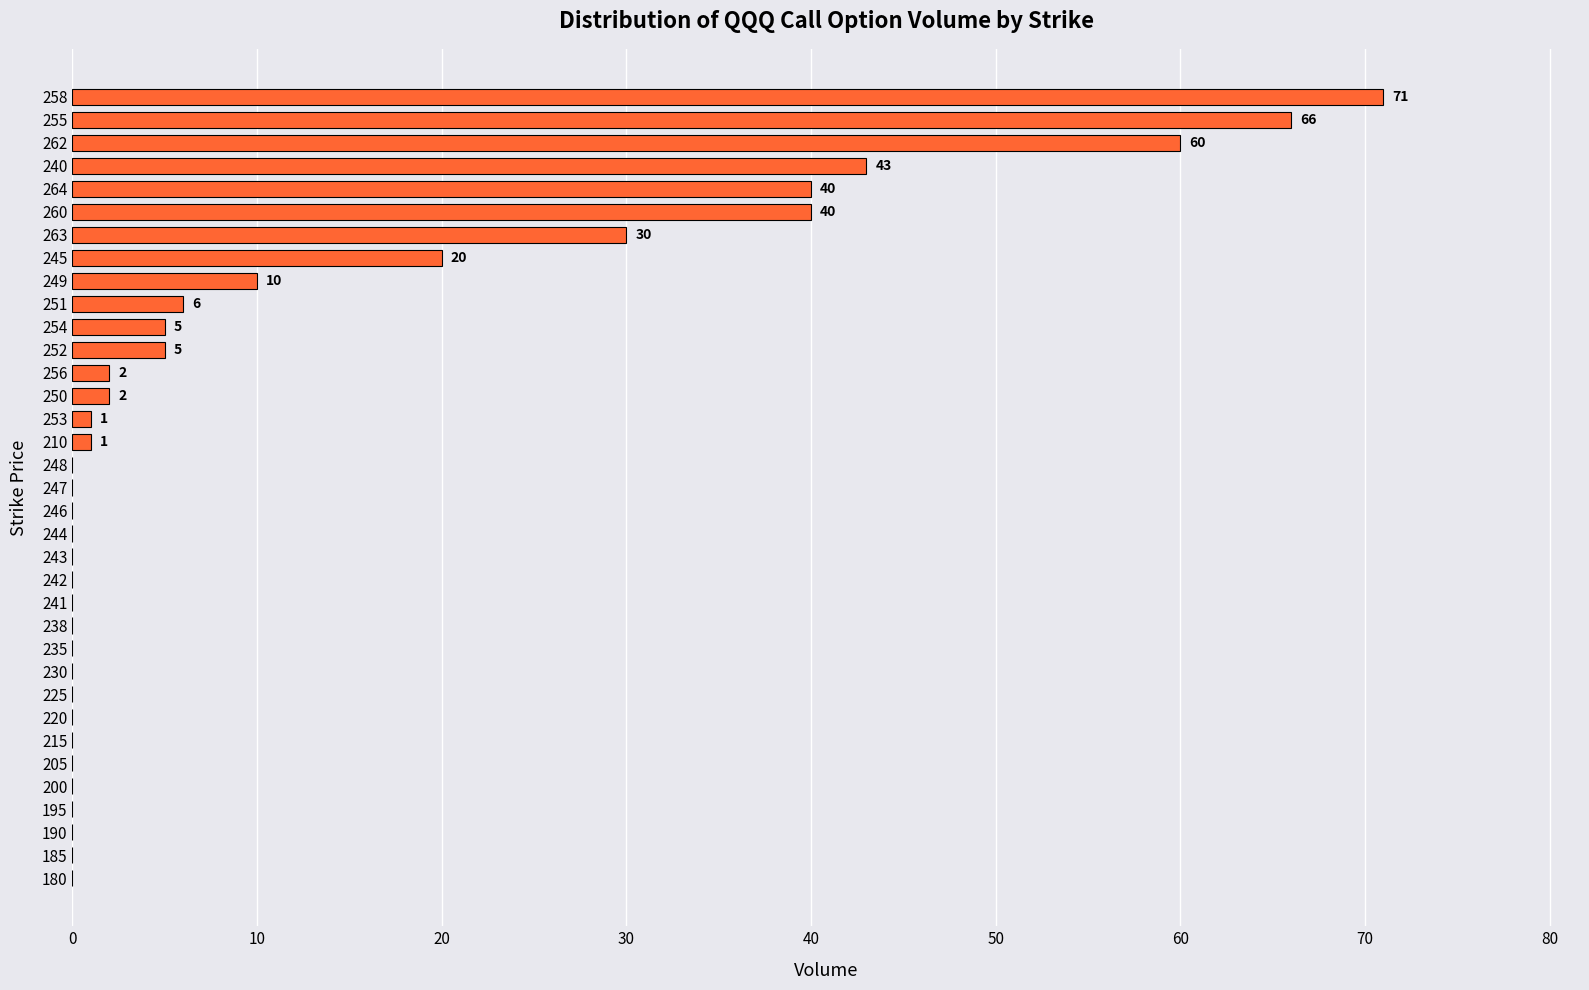

Approximately how many times larger is the value at 264 compared to 258?

0.6